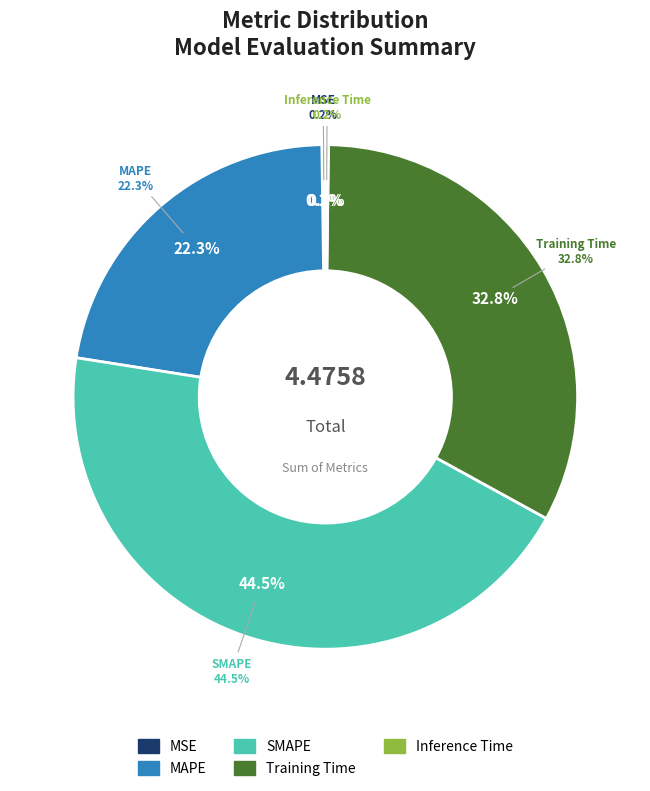

The Training Time slice represents 33% of the pie. True or false?

True